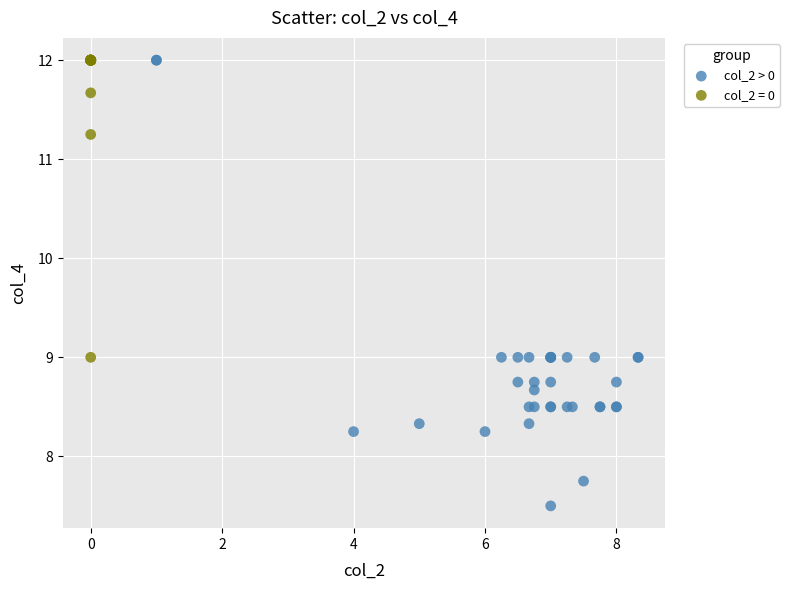

Which series reaches the minimum Y coordinate?

col_2 > 0